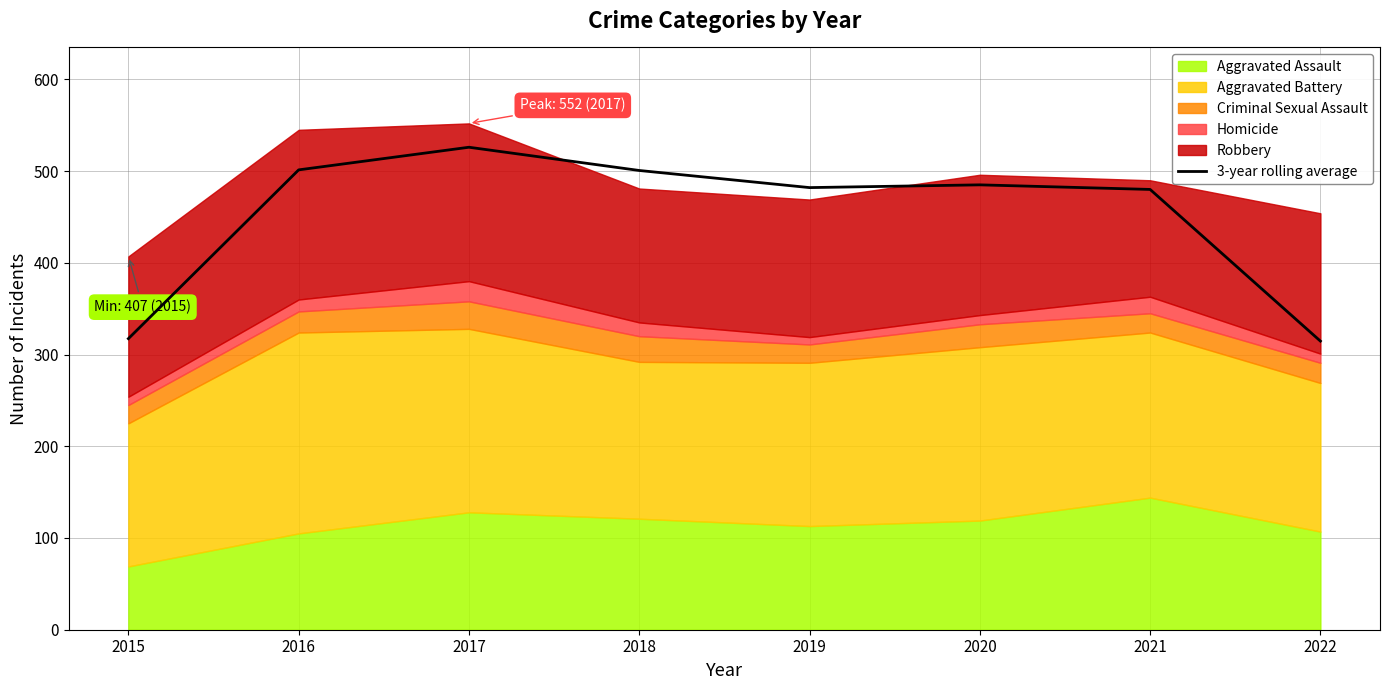

Which has a higher value, 2018 or 2019?

2018